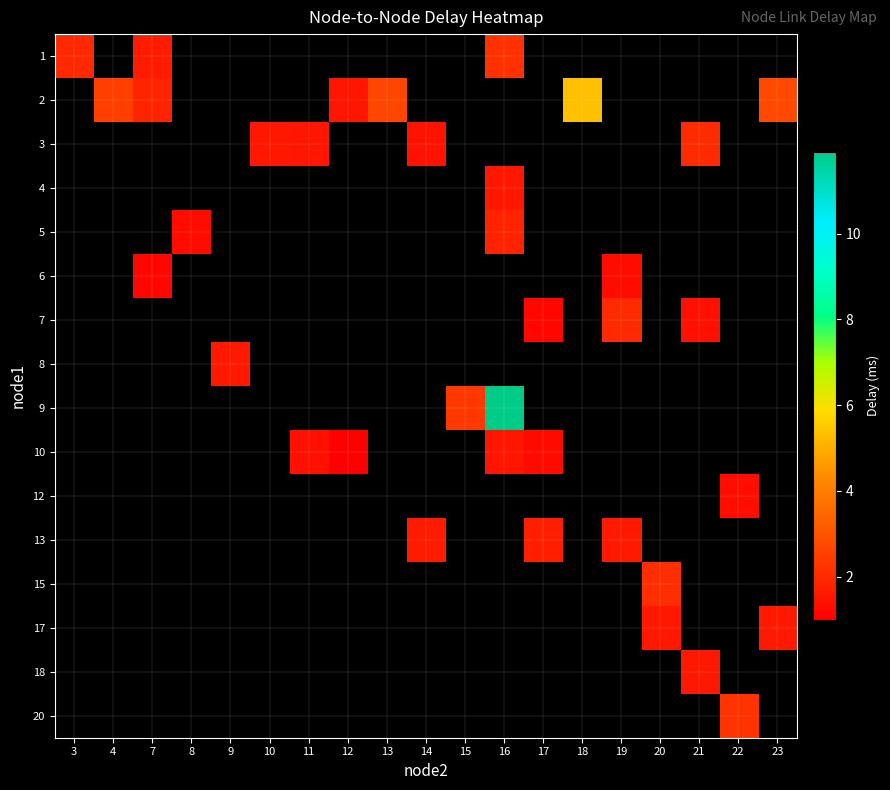

What is the smallest value displayed?

1.0